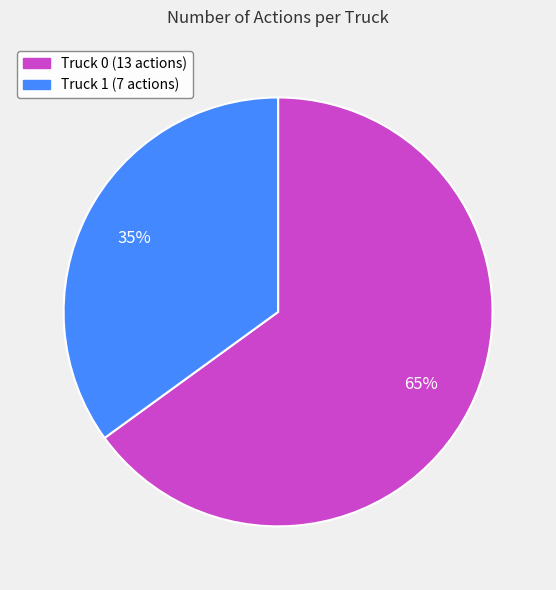

To the nearest percent, what percentage of the pie is Truck 1?

35%